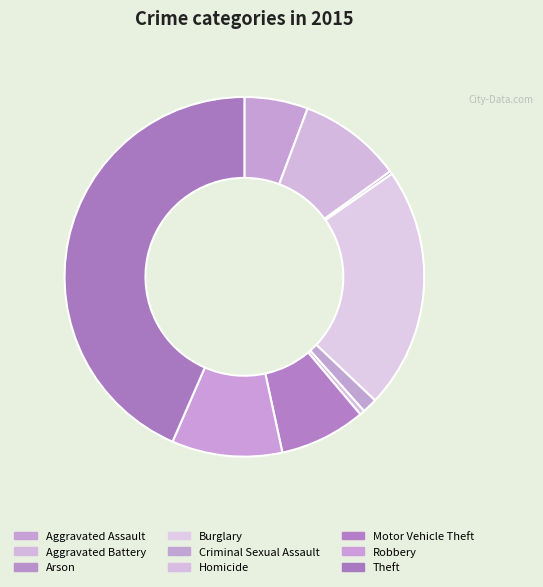

Rank the categories by value from highest to lowest.

Theft, Burglary, Robbery, Aggravated Battery, Motor Vehicle Theft, Aggravated Assault, Criminal Sexual Assault, Homicide, Arson